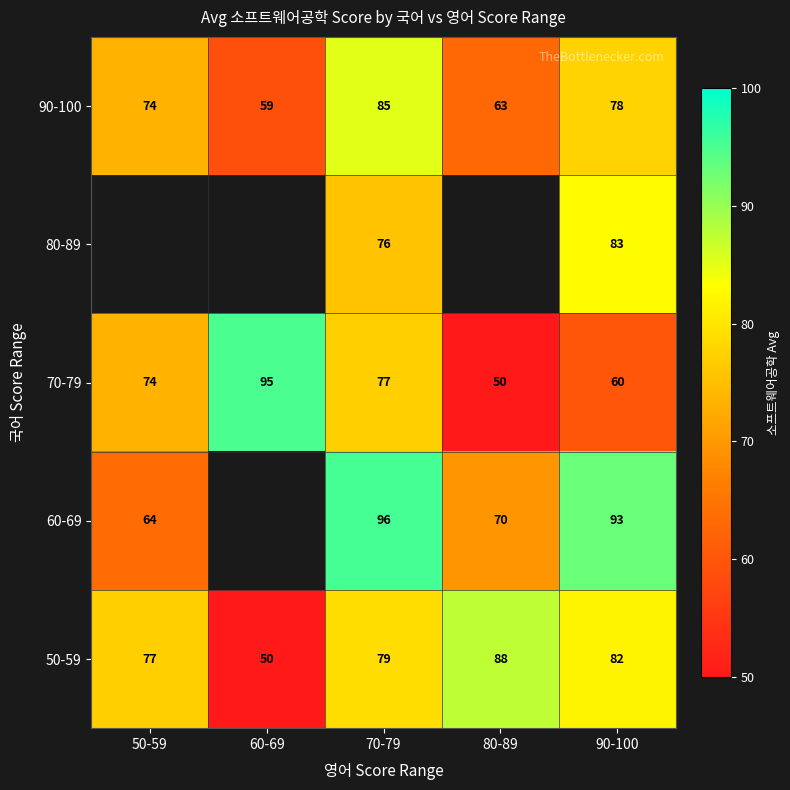

What is the difference between the highest and lowest values at 90-100?

33